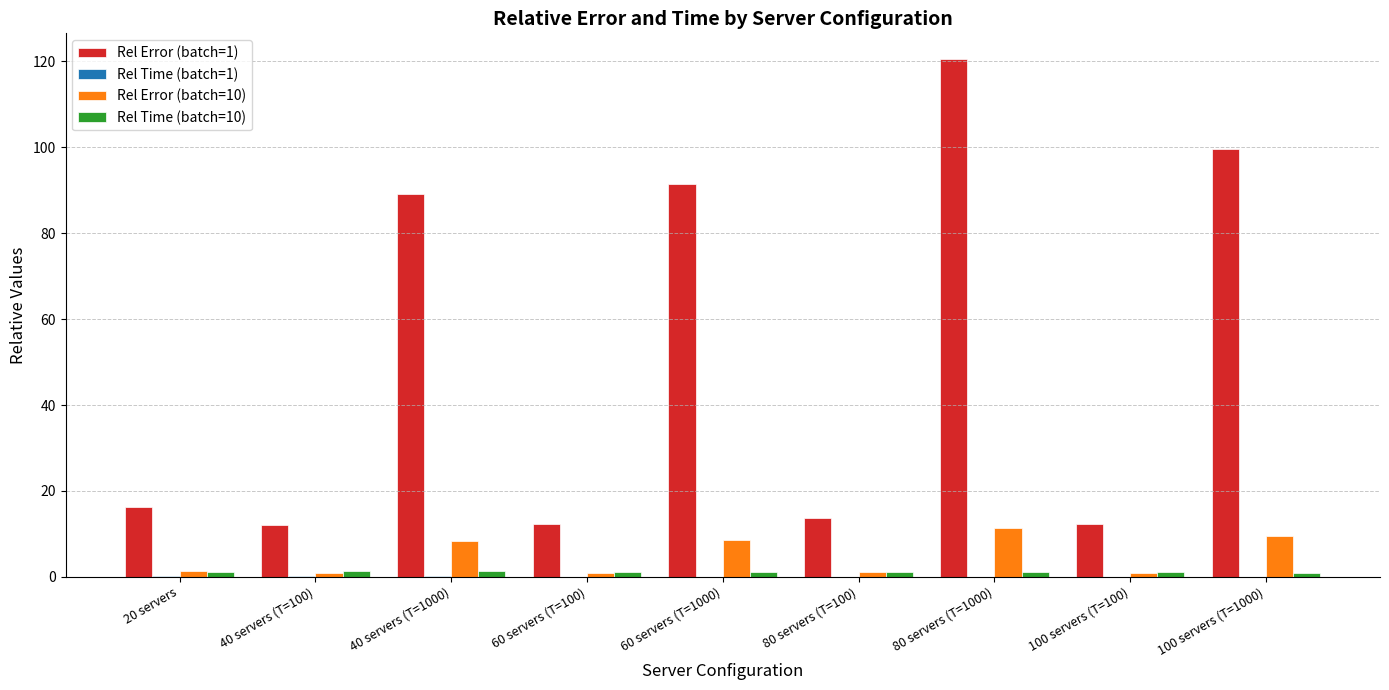

The Rel Error (batch=1) series shows 59.7 at 100 servers (T=1000). True or false?

False